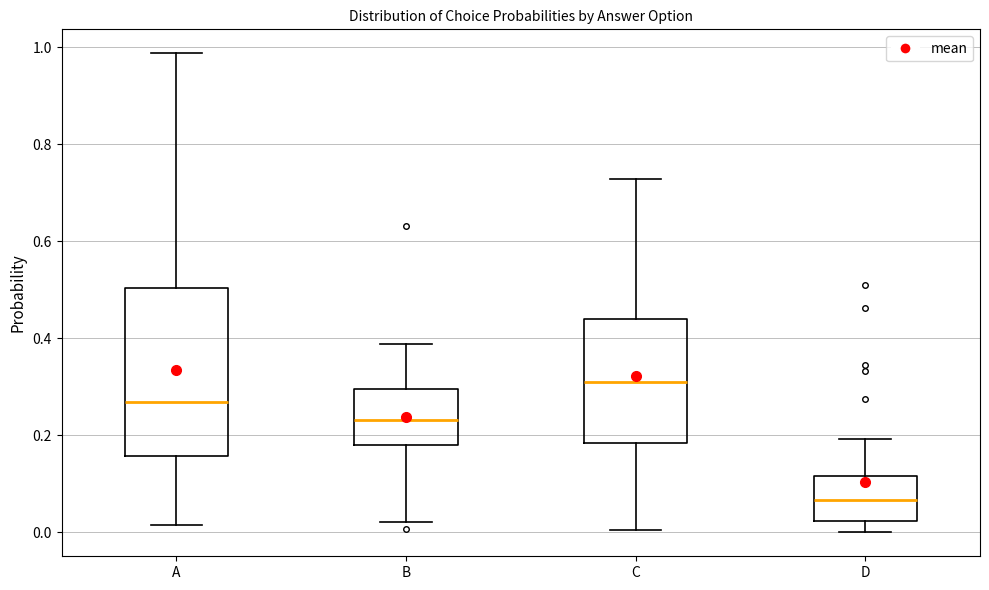

Where does the lower whisker of the box for A end on the y-axis? The values are not printed on the chart, so give them approximately, as read against the axis.

0.02